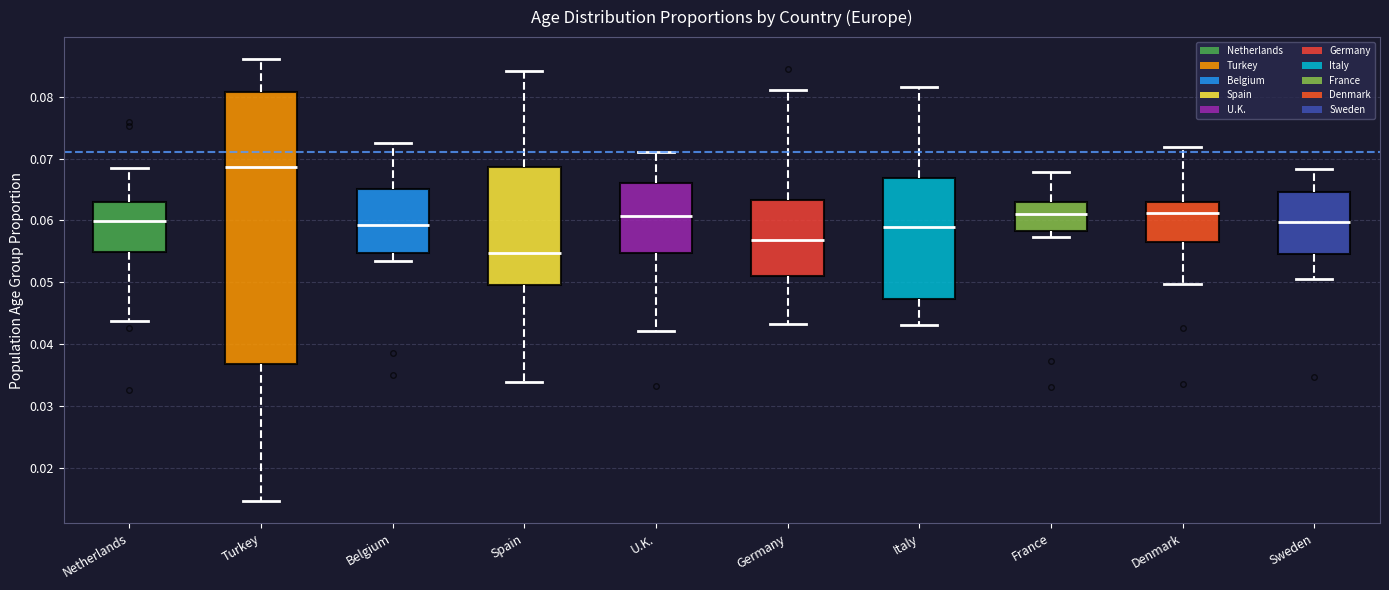

Reading left to right, transcribe this box plot: for each box, give where its median line is, the range the box spans, and where its two whiskers end, as read against the y-axis. The values are not printed on the chart, so give them approximately, as read against the axis.

Netherlands: median 0.060, box 0.055 to 0.063, whiskers 0.044 to 0.069
Turkey: median 0.069, box 0.037 to 0.081, whiskers 0.015 to 0.086
Belgium: median 0.059, box 0.055 to 0.065, whiskers 0.053 to 0.073
Spain: median 0.055, box 0.050 to 0.069, whiskers 0.034 to 0.084
U.K.: median 0.061, box 0.055 to 0.066, whiskers 0.042 to 0.071
Germany: median 0.057, box 0.051 to 0.063, whiskers 0.043 to 0.081
Italy: median 0.059, box 0.047 to 0.067, whiskers 0.043 to 0.082
France: median 0.061, box 0.058 to 0.063, whiskers 0.057 to 0.068
Denmark: median 0.061, box 0.057 to 0.063, whiskers 0.050 to 0.072
Sweden: median 0.060, box 0.054 to 0.065, whiskers 0.051 to 0.068